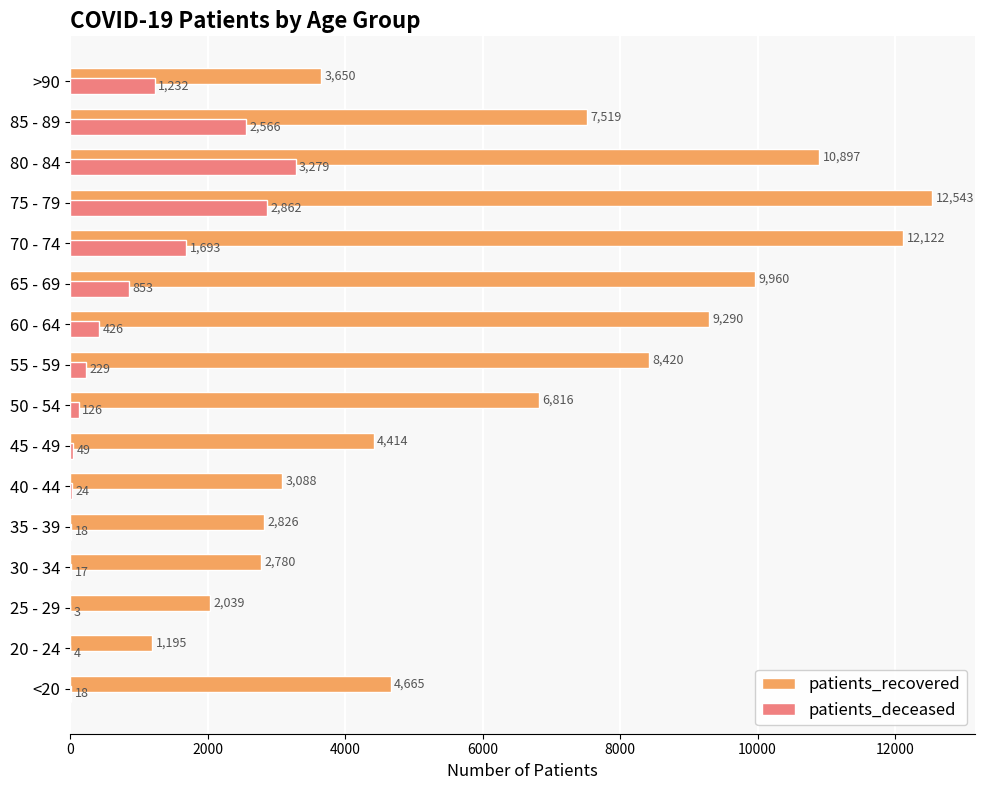

Where is patients_deceased nearest to the value 1641?

70 - 74